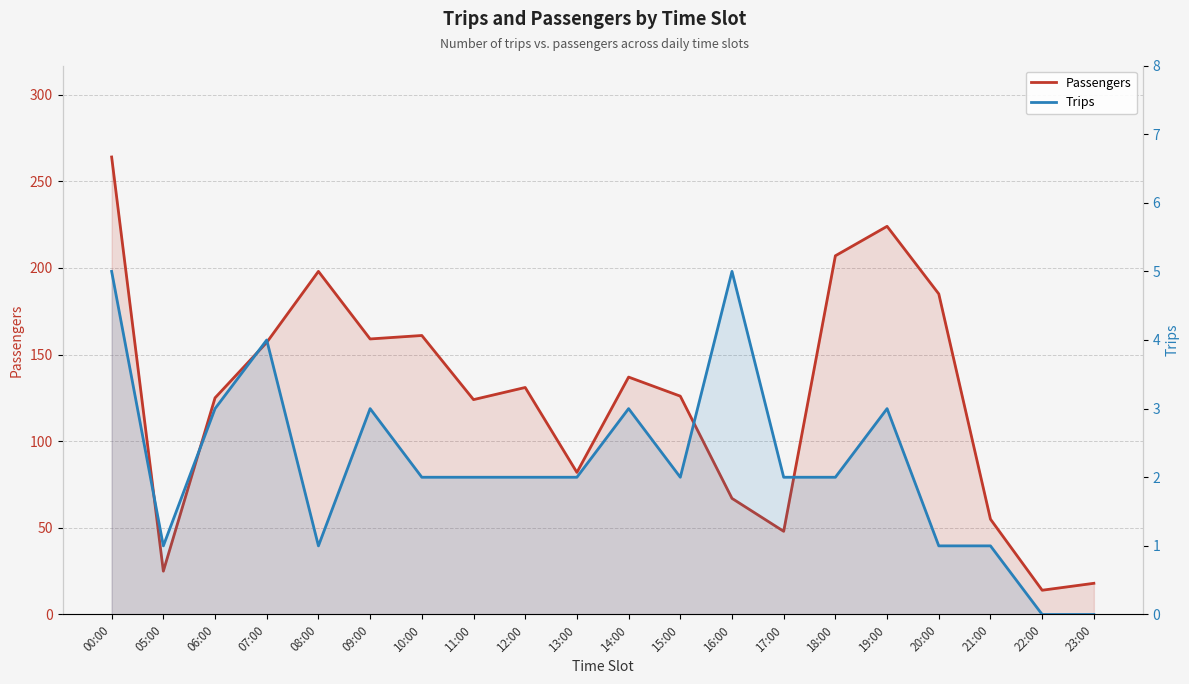

Reading left to right, extract all data points from this chart.

Passengers: 264	25	125	157	198	159	161	124	131	82	137	126	67	48	207	224	185	55	14	18
Trips: 5	1	3	4	1	3	2	2	2	2	3	2	5	2	2	3	1	1	0	0